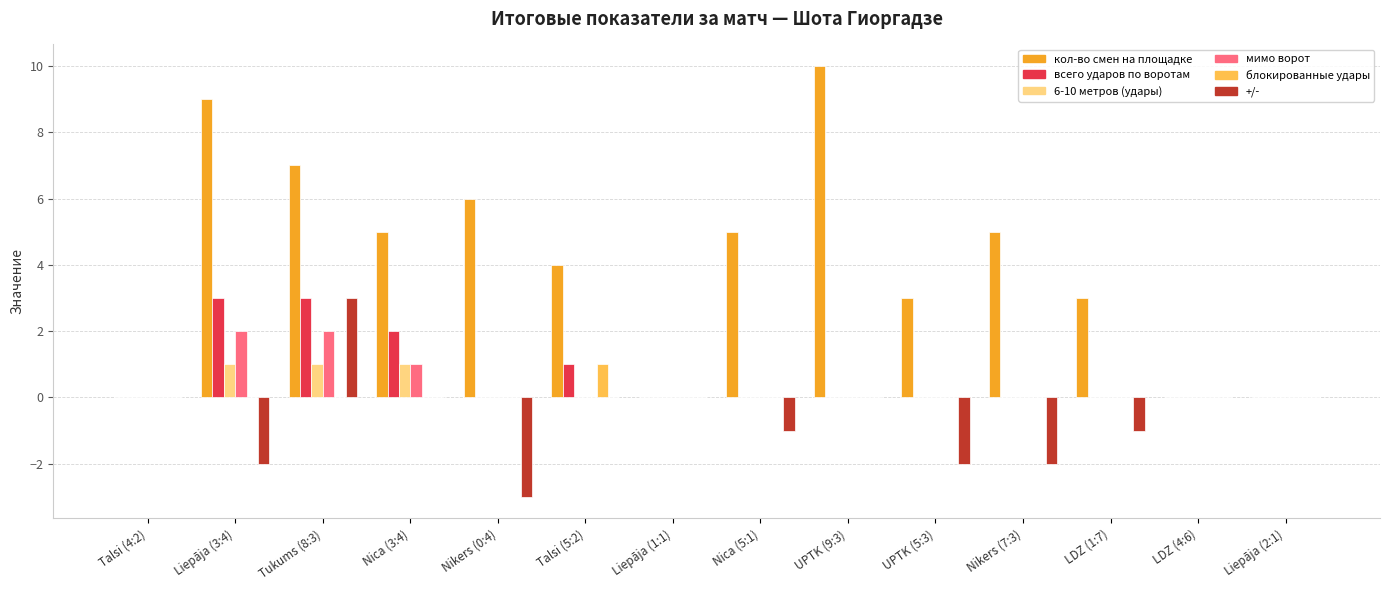

Reading left to right, transcribe all the data shown in this chart.

кол-во смен на площадке: 0	9	7	5	6	4	0	5	10	3	5	3	0	0
всего ударов по воротам: 0	3	3	2	0	1	0	0	0	0	0	0	0	0
6-10 метров (удары): 0	1	1	1	0	0	0	0	0	0	0	0	0	0
мимо ворот: 0	2	2	1	0	0	0	0	0	0	0	0	0	0
блокированные удары: 0	0	0	0	0	1	0	0	0	0	0	0	0	0
+/-: 0	-2	3	0	-3	0	0	-1	0	-2	-2	-1	0	0